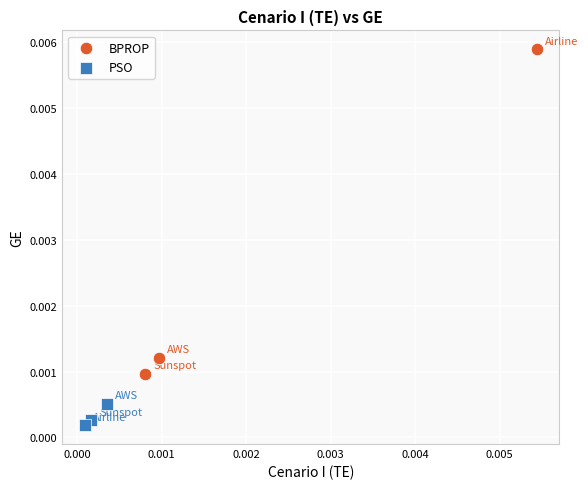

Which series contains the highest Y value?

BPROP